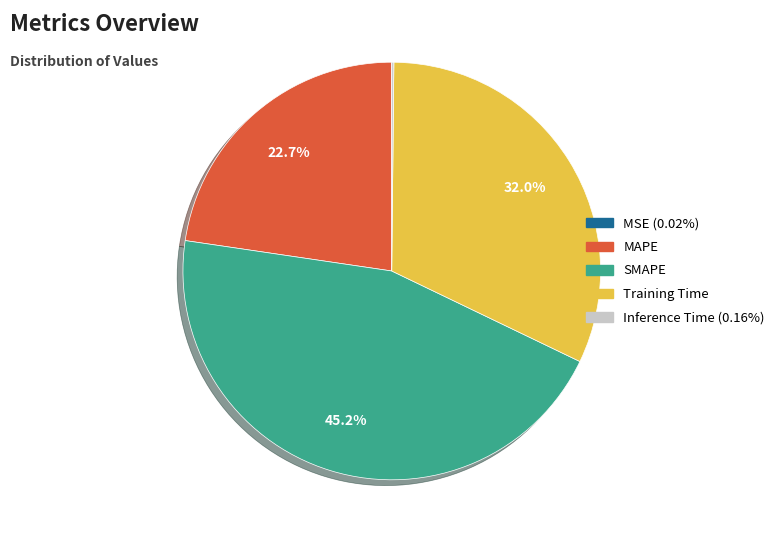

How much of the chart is everything except SMAPE?

54.8%